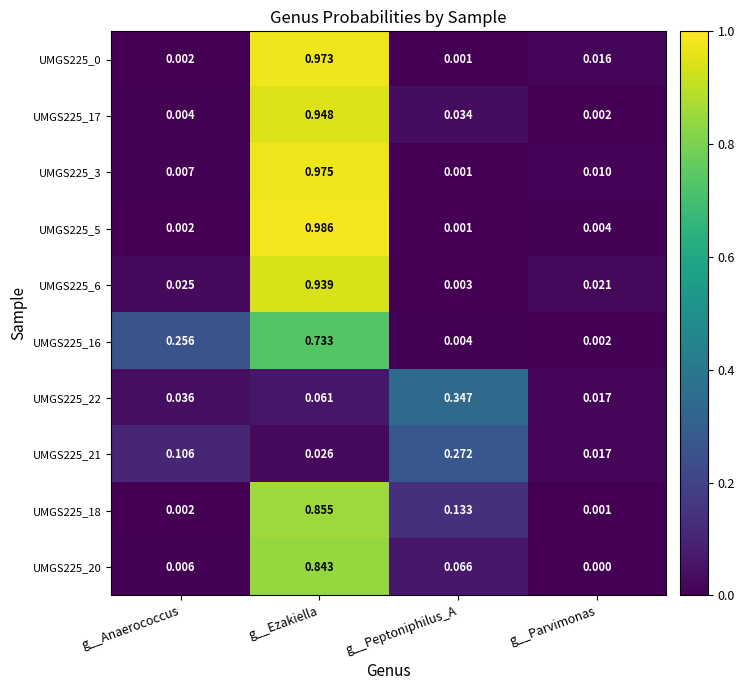

True or false: UMGS225_16 has a value of 0.0 at g__Parvimonas.

False